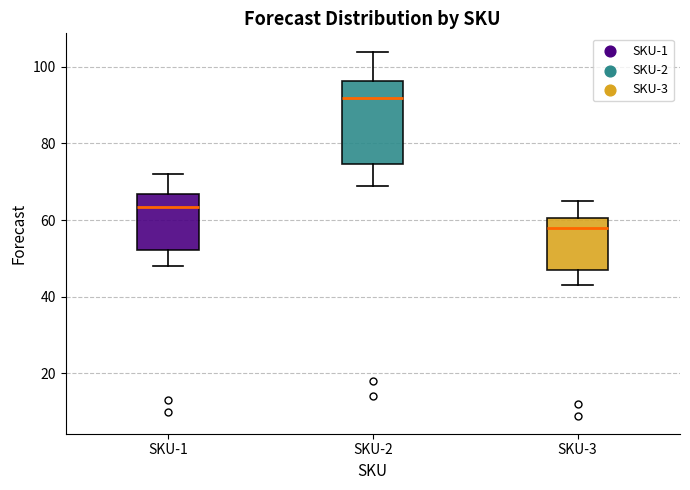

Reading left to right, read every box against the y-axis: the position of its median line, the range the box covers, and the ends of its whiskers. The values are not printed on the chart, so give them approximately, as read against the axis.

SKU-1: median 64, box 52 to 66, whiskers 48 to 72
SKU-2: median 92, box 74 to 96, whiskers 70 to 104
SKU-3: median 58, box 48 to 60, whiskers 44 to 66